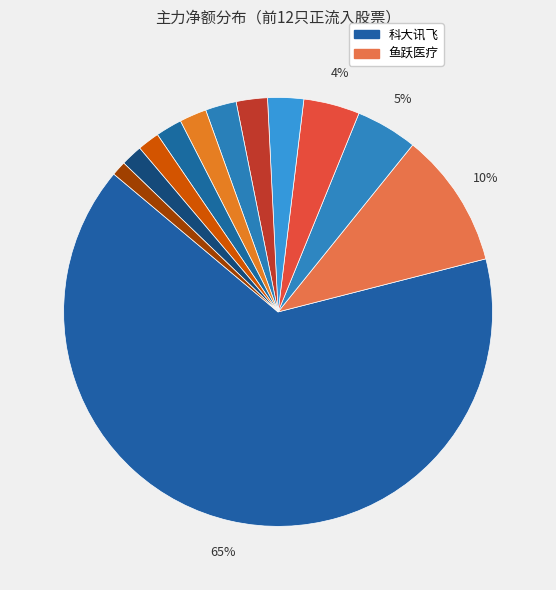

To the nearest percent, what is the average slice percentage?

8%